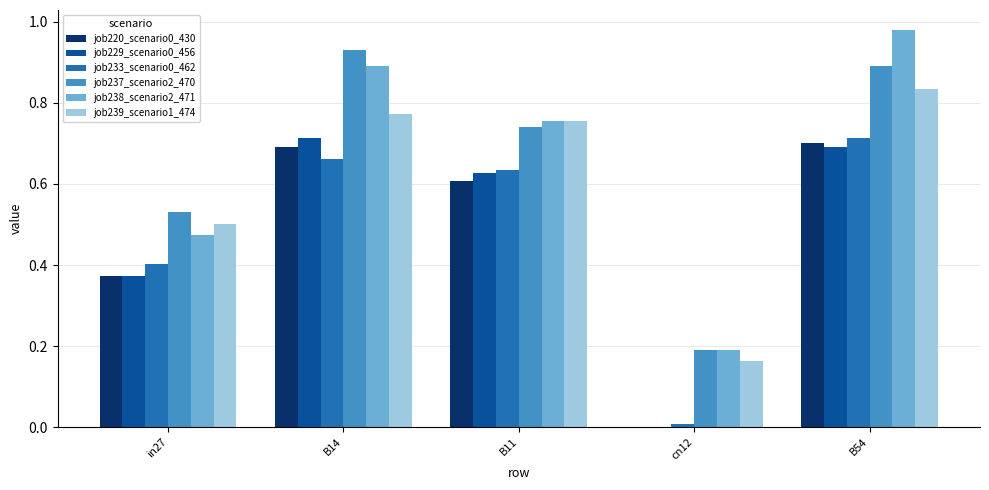

Between B14 and B11, which series saw the biggest shift?

job237_scenario2_470